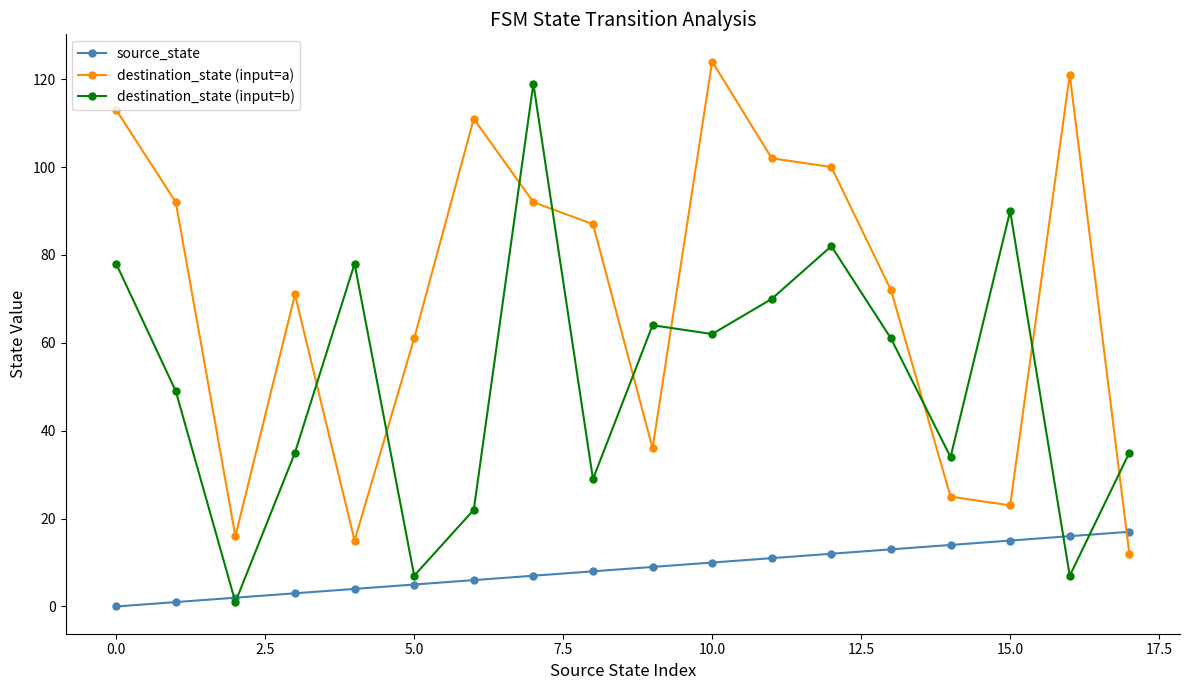

What is the maximum value for source_state?

17